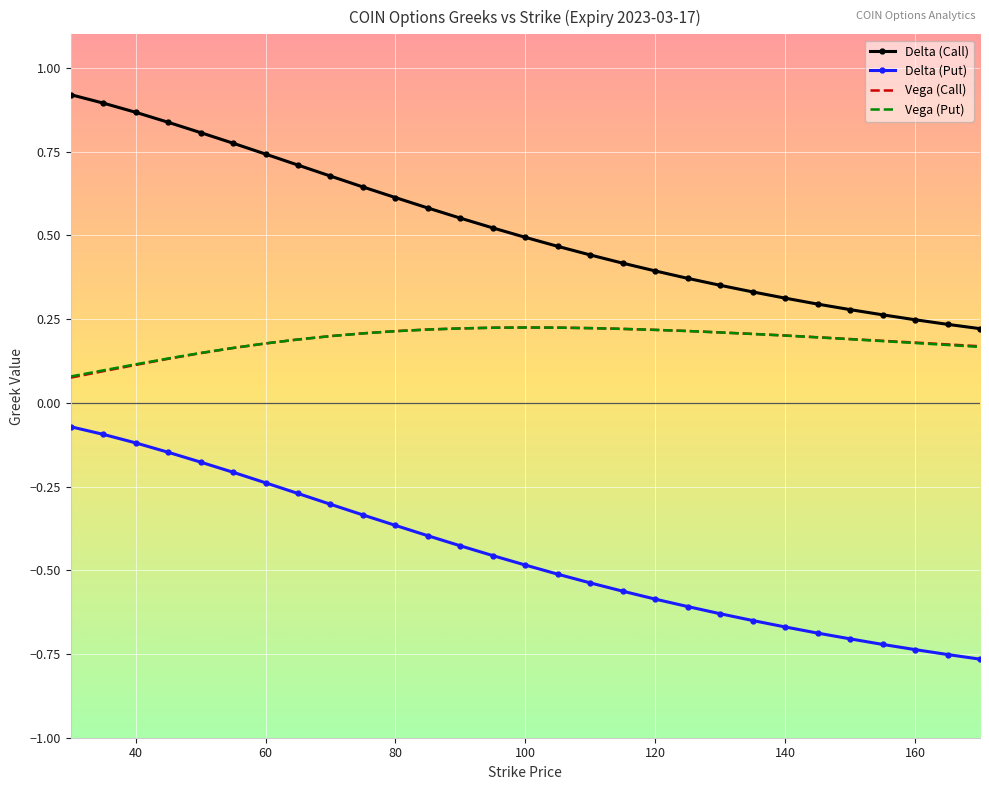

True or false: Delta (Put) and Delta (Call) cross at least once.

False